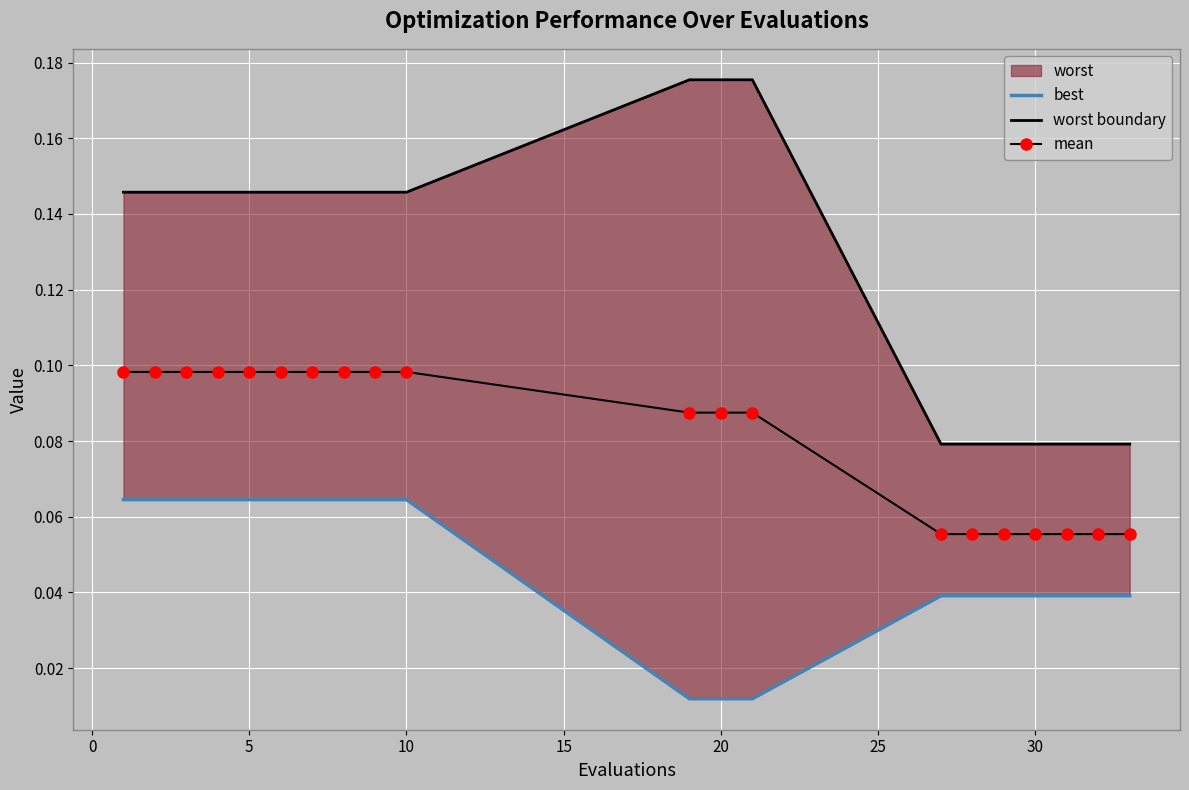

Count the mean values in the range 0 to 1.

20